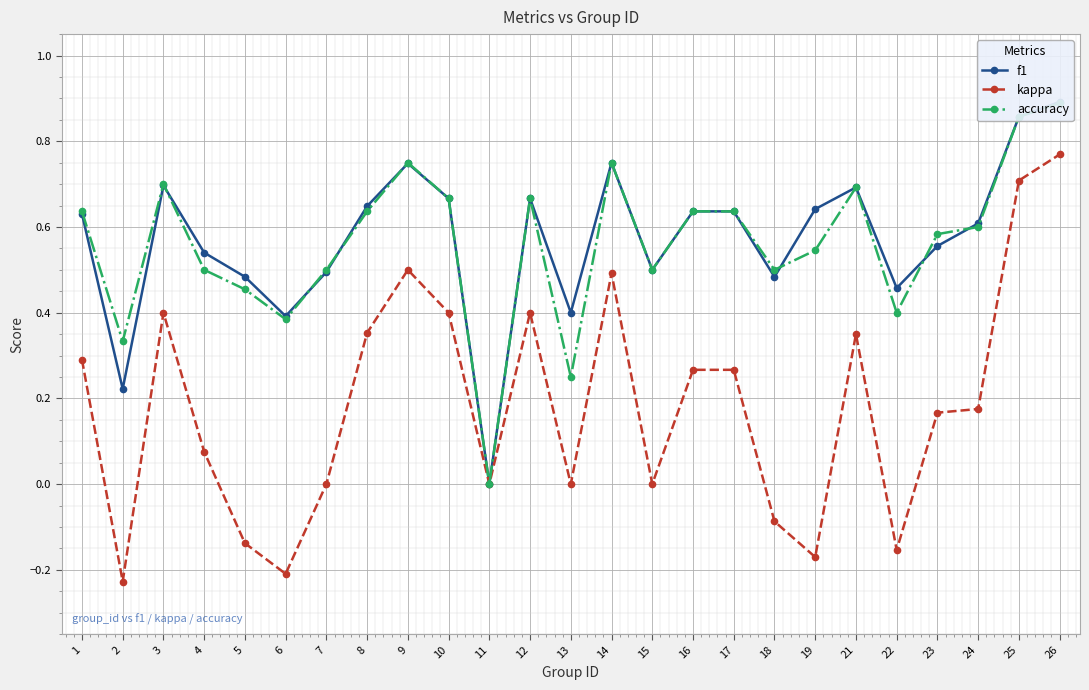

How many intersections are there between accuracy and f1?

7